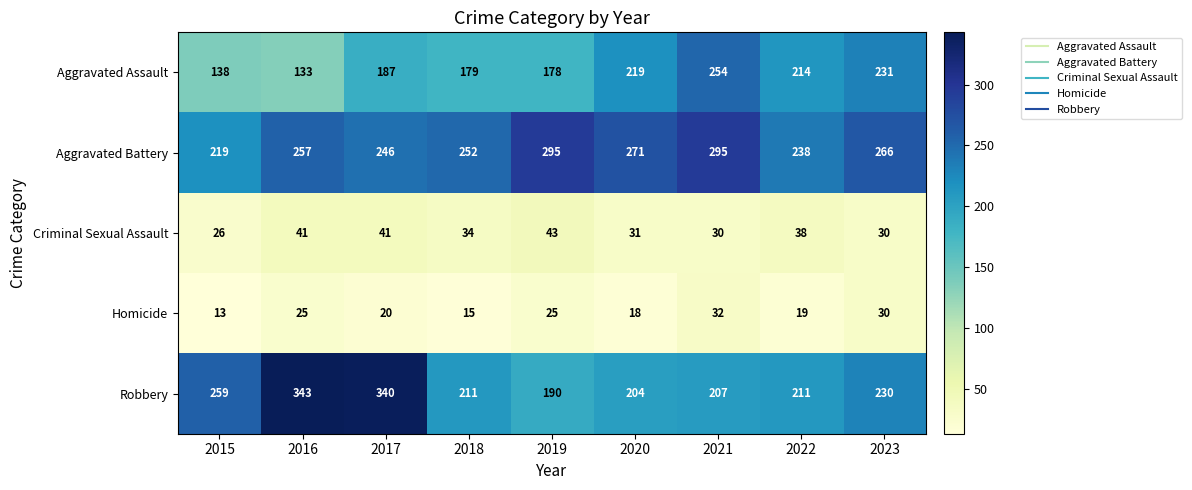

Where is Aggravated Battery nearest to the value 257?

2016